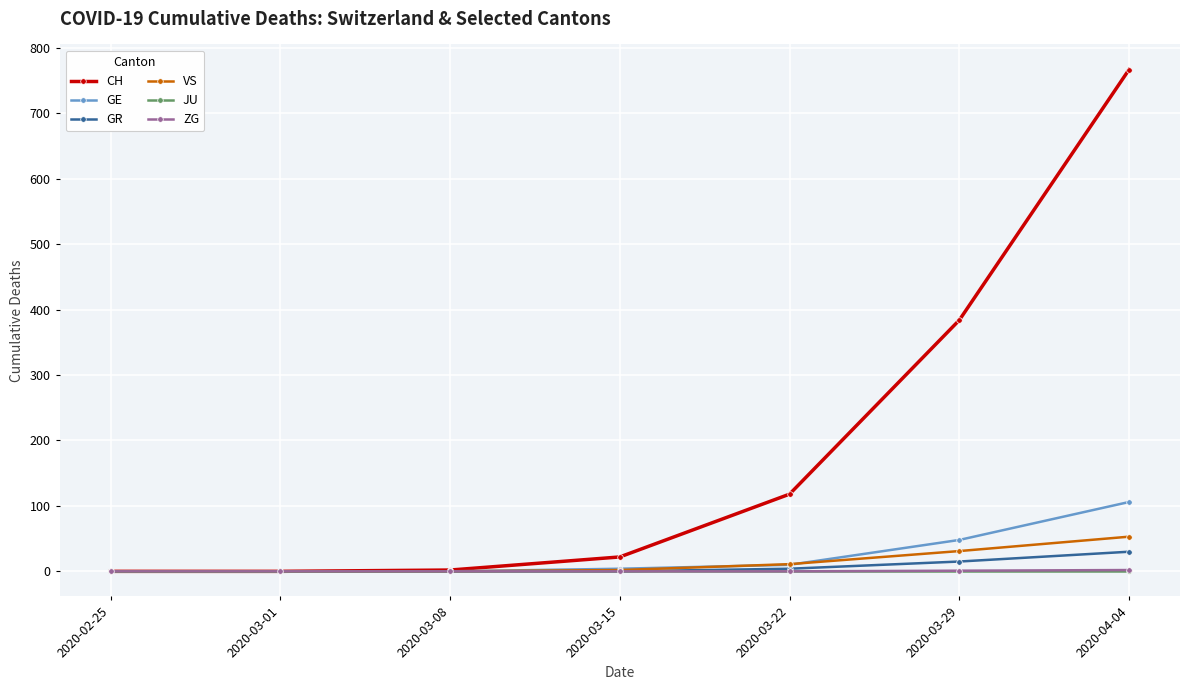

Which series changed the most between 2020-03-15 and 2020-03-29?

CH